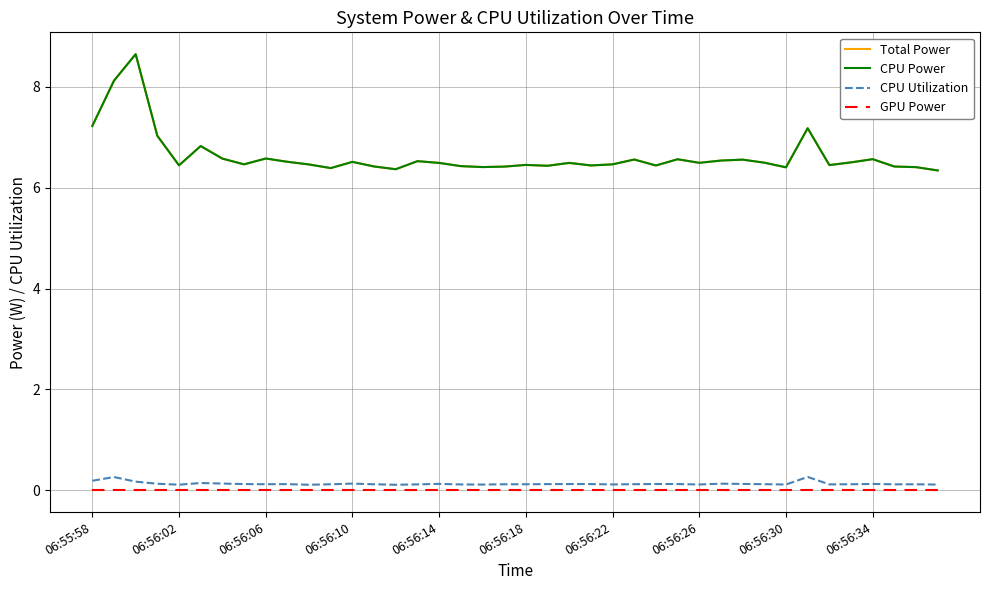

Is this an area chart (filled region under the line)?

No